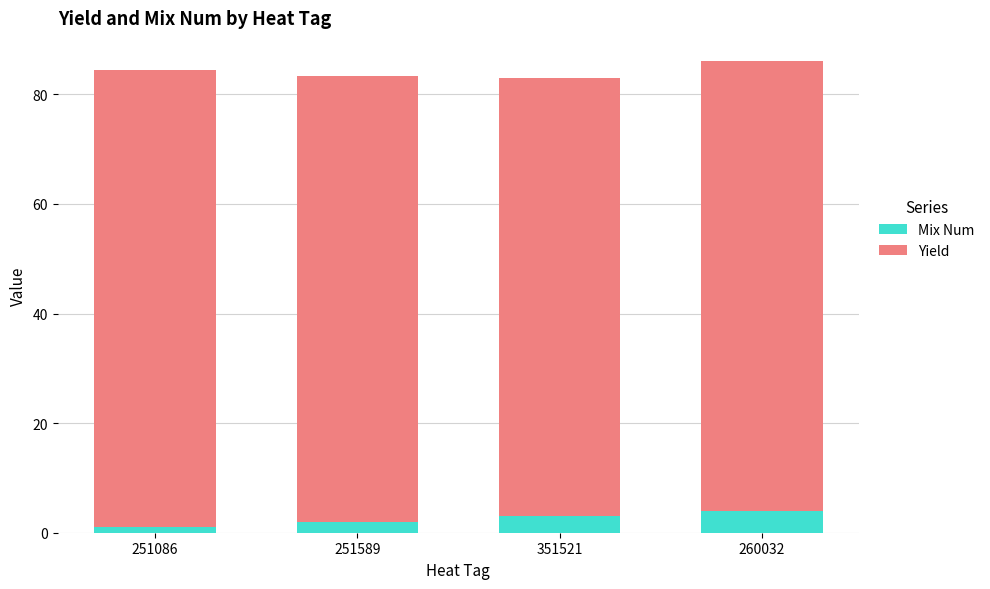

What is the approximate value of Mix Num at 351521?

3.0